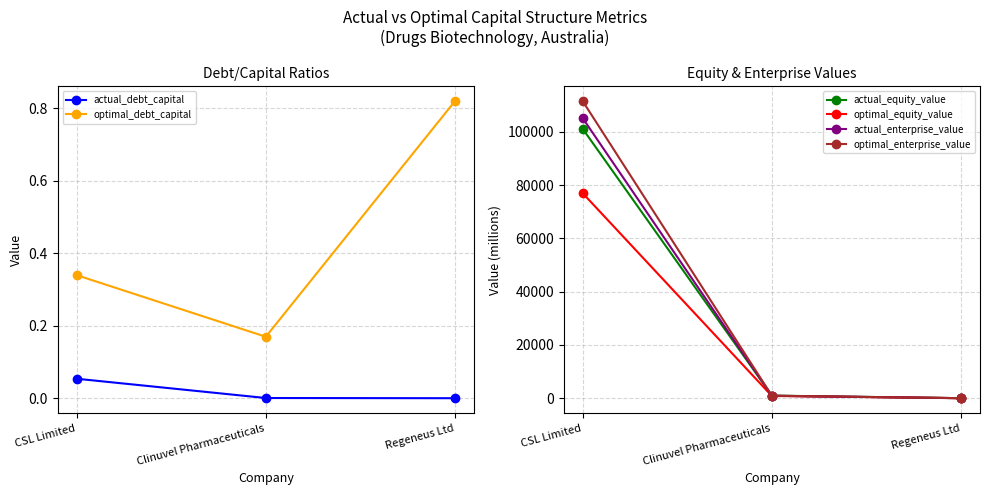

Which category has the highest value in the optimal_equity_value series?

CSL Limited